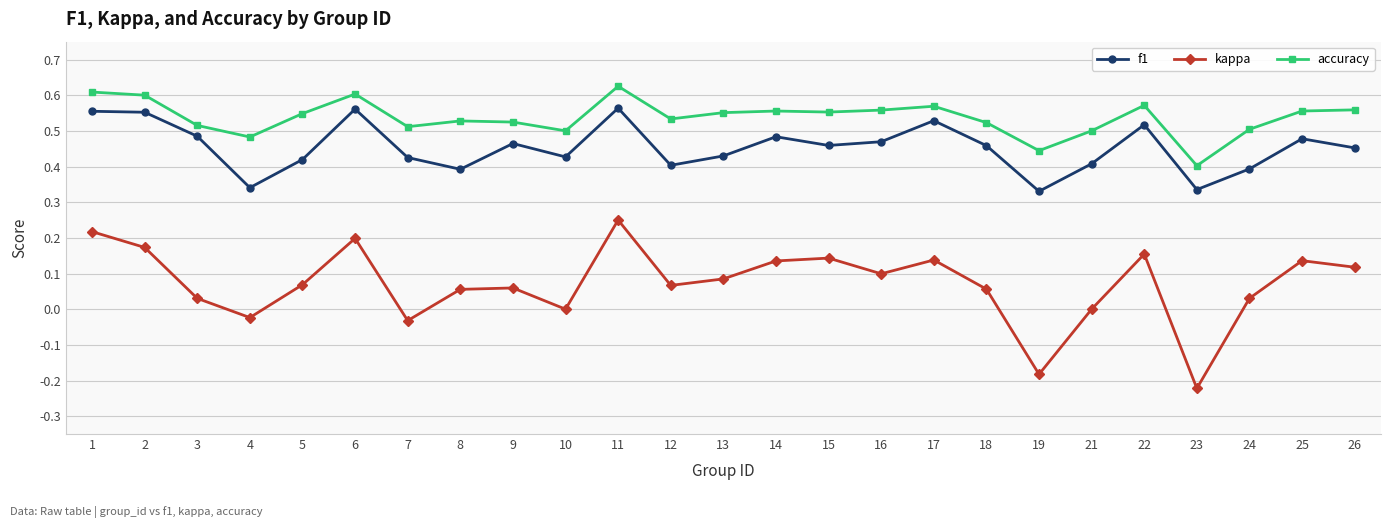

True or false: accuracy and f1 intersect in this chart.

False